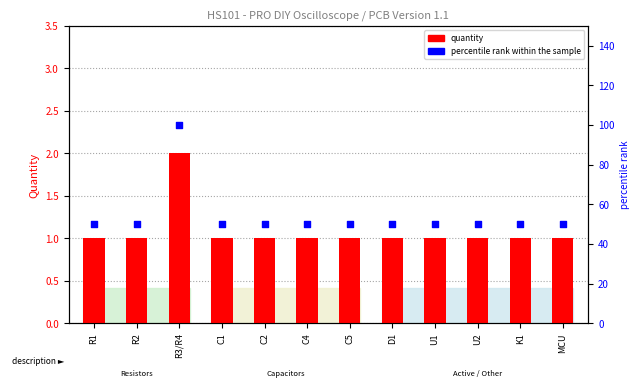

At how many categories does at least one series exceed 27?

12